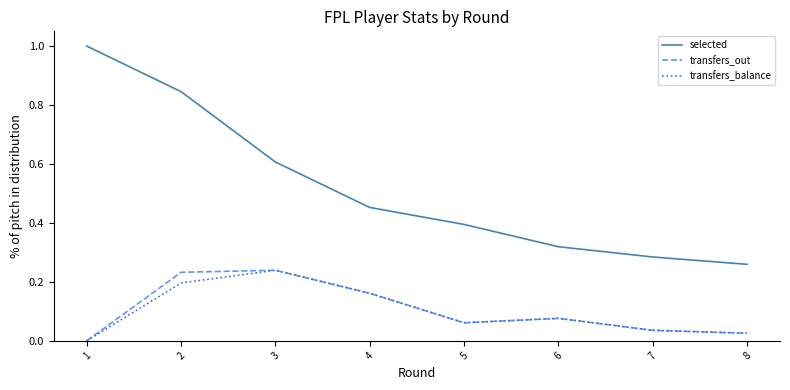

How many categories are shown in the chart?

8